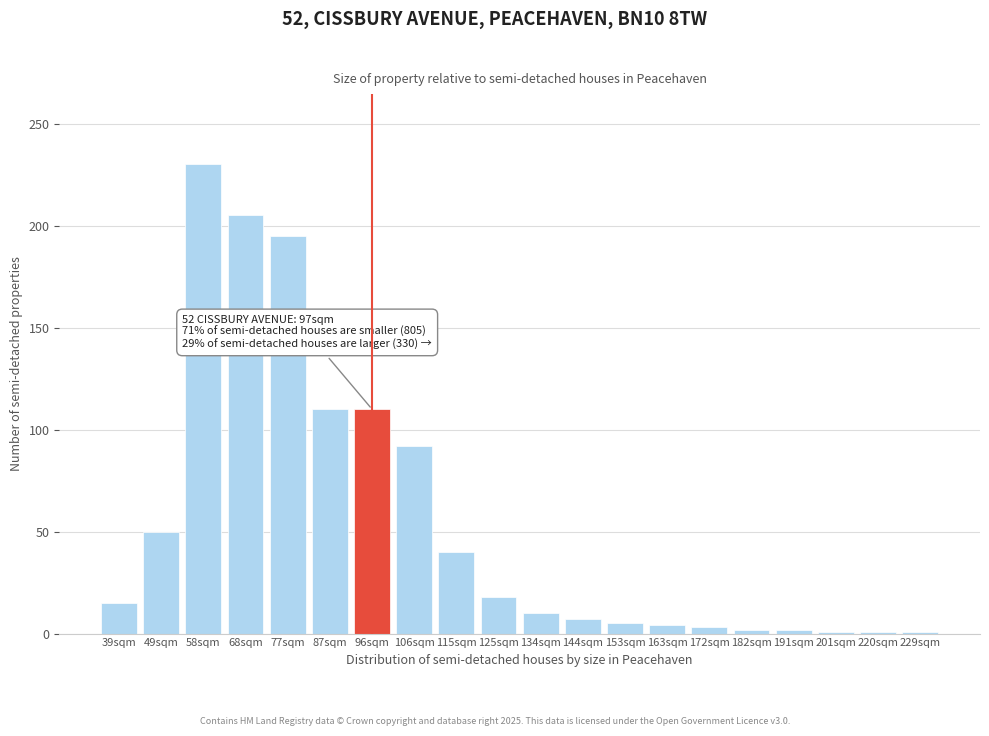

What is the label of the 7th bar from the left?

96sqm